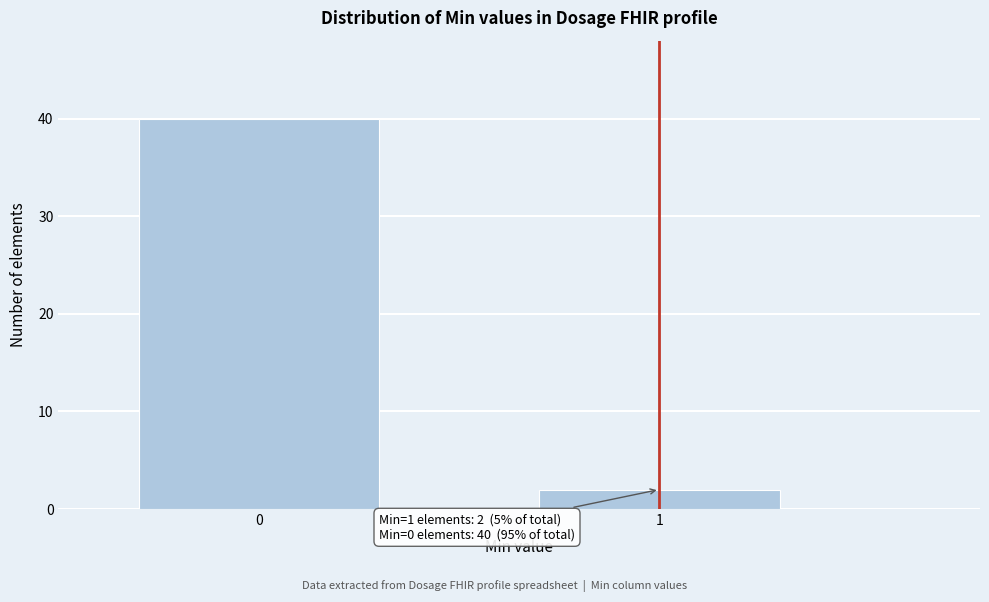

Reading left to right, list all the values displayed in this chart.

0=40	1=2